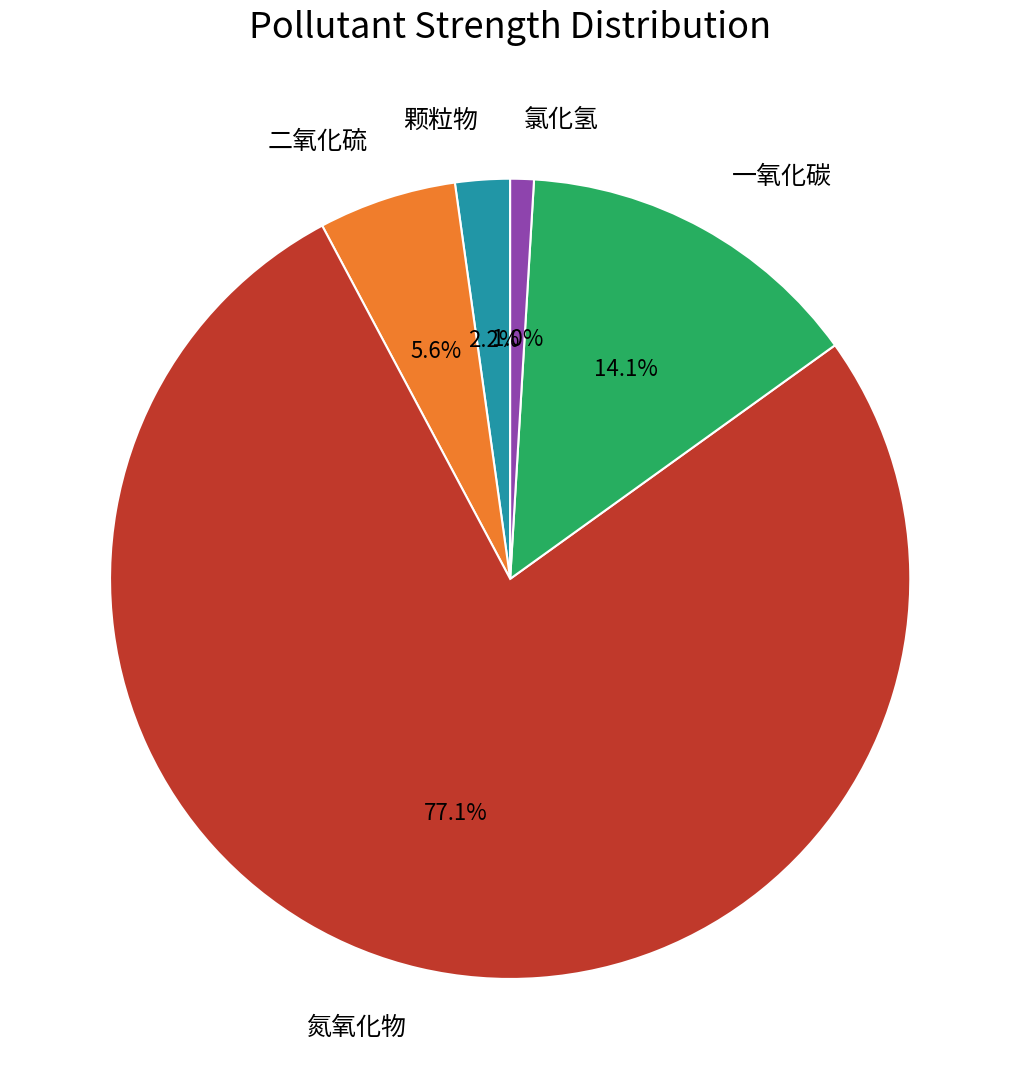

Rank the categories by value from highest to lowest.

氮氧化物, 一氧化碳, 二氧化硫, 颗粒物, 氯化氢